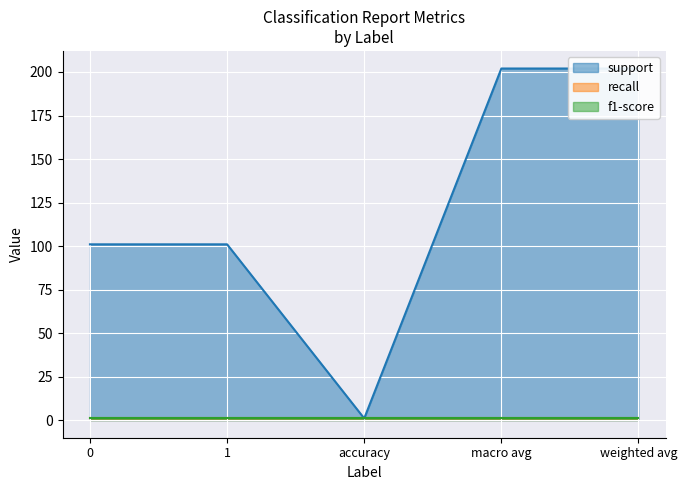

What is the value of the f1-score point at the 3rd from the left?

1